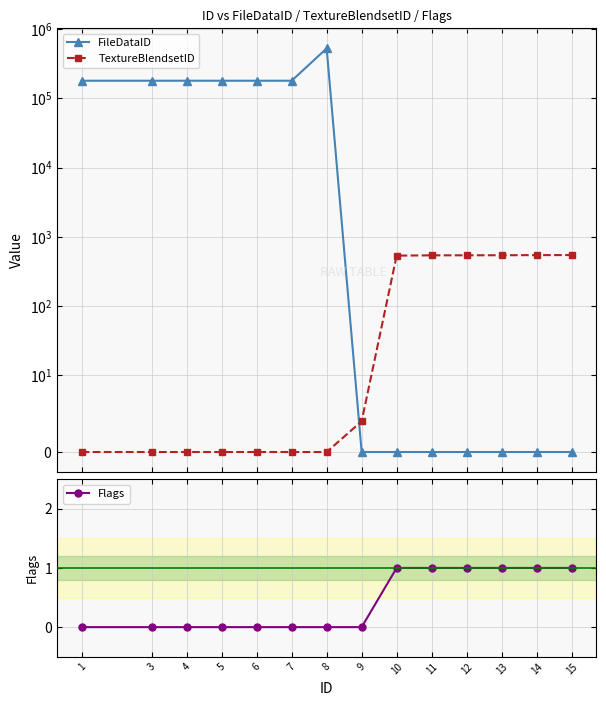

What is the value of the TextureBlendsetID point at the 11th from the left?

540